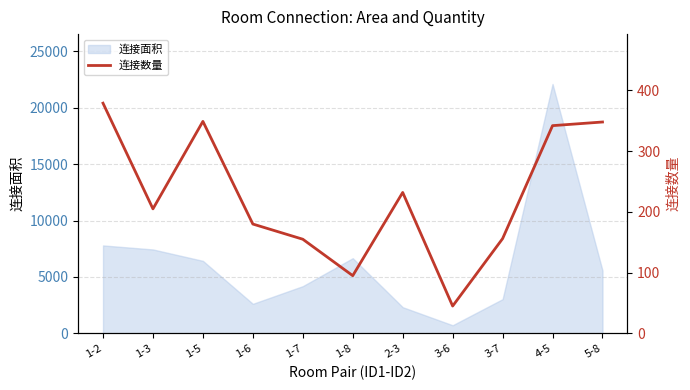

How many interior local peaks (higher than both neighbors) does the data have?

2